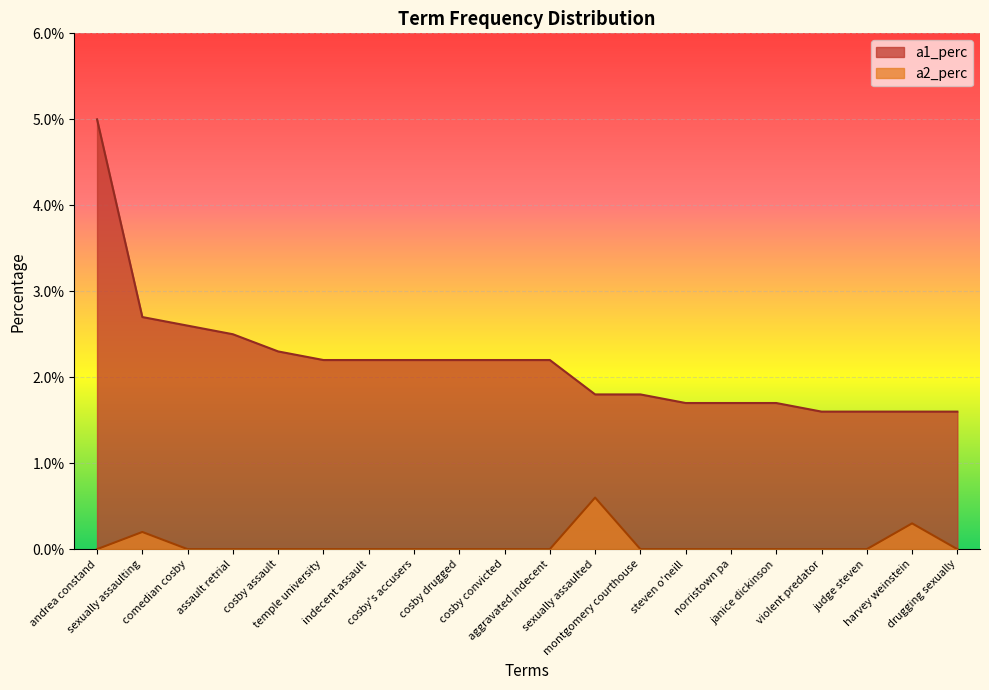

Which series has the largest total across all categories?

a1_perc